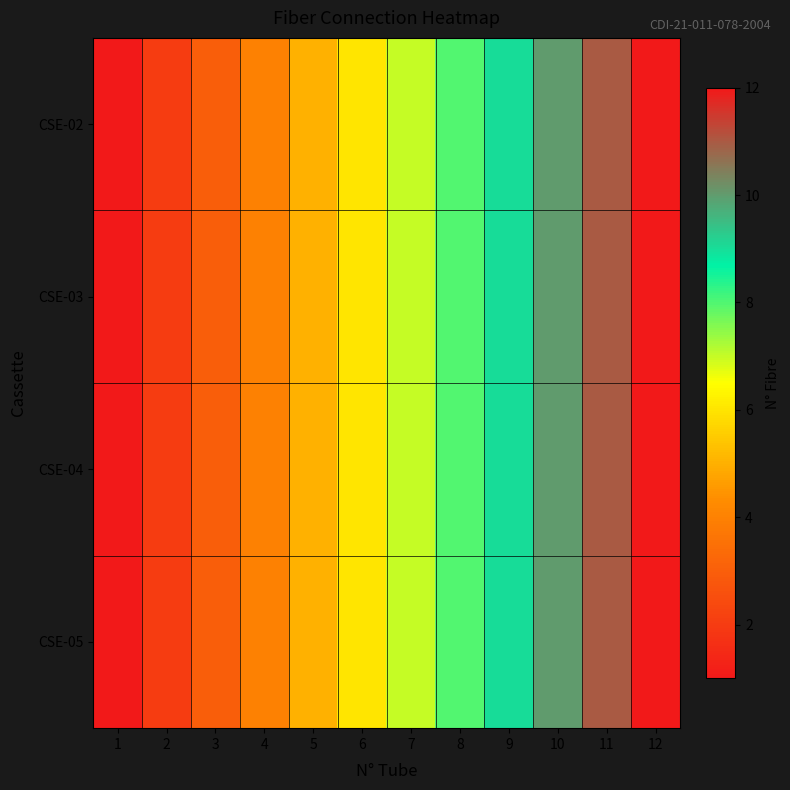

At which category is the sum across all series the highest?

12